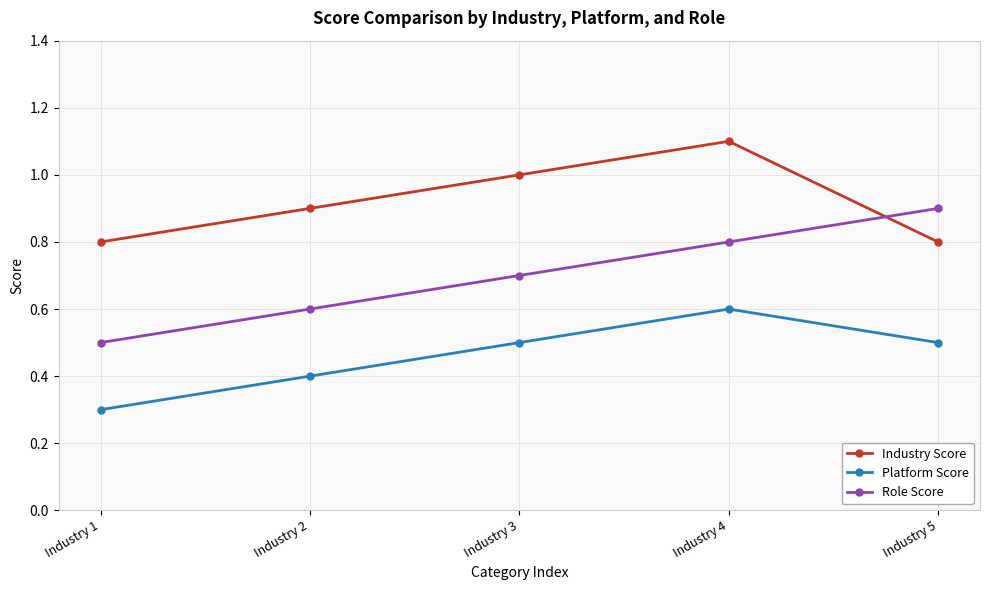

The Platform Score series shows 0.6 at Industry 4. True or false?

True